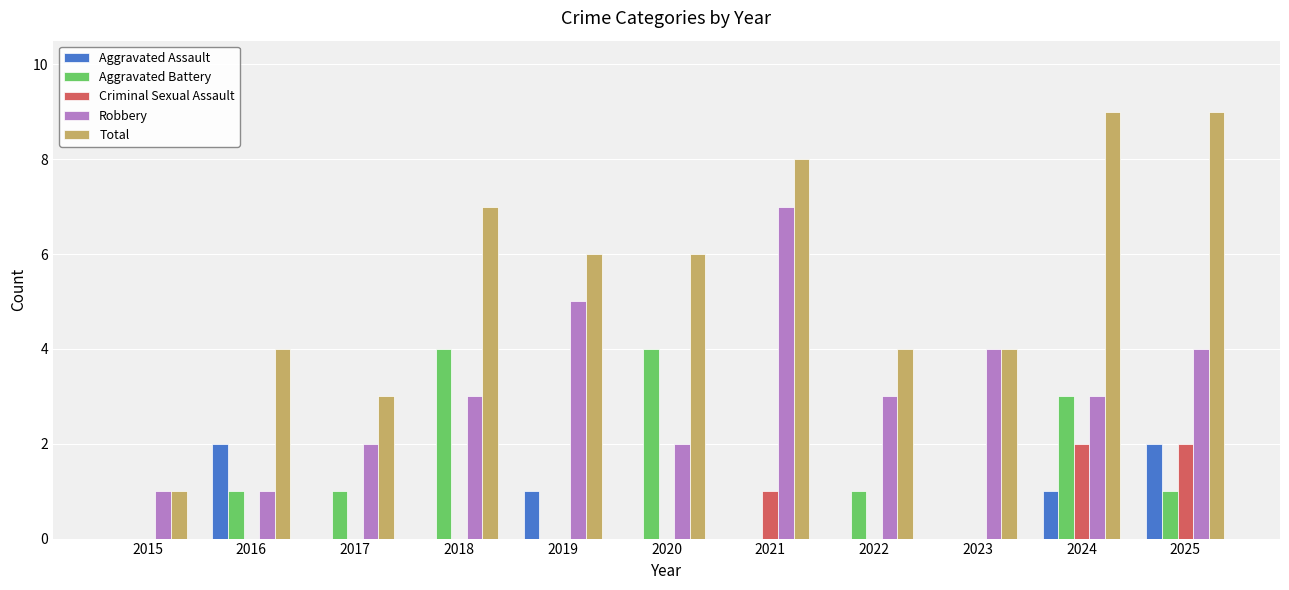

What value does the Total series have at 2020?

6